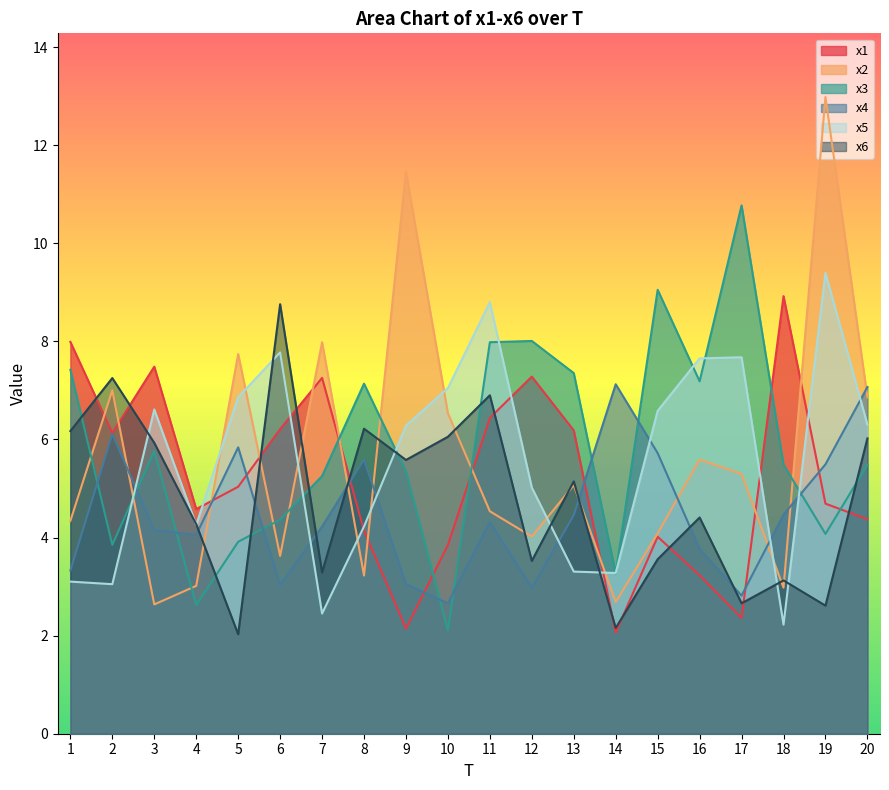

Does the chart have visible grid lines?

No